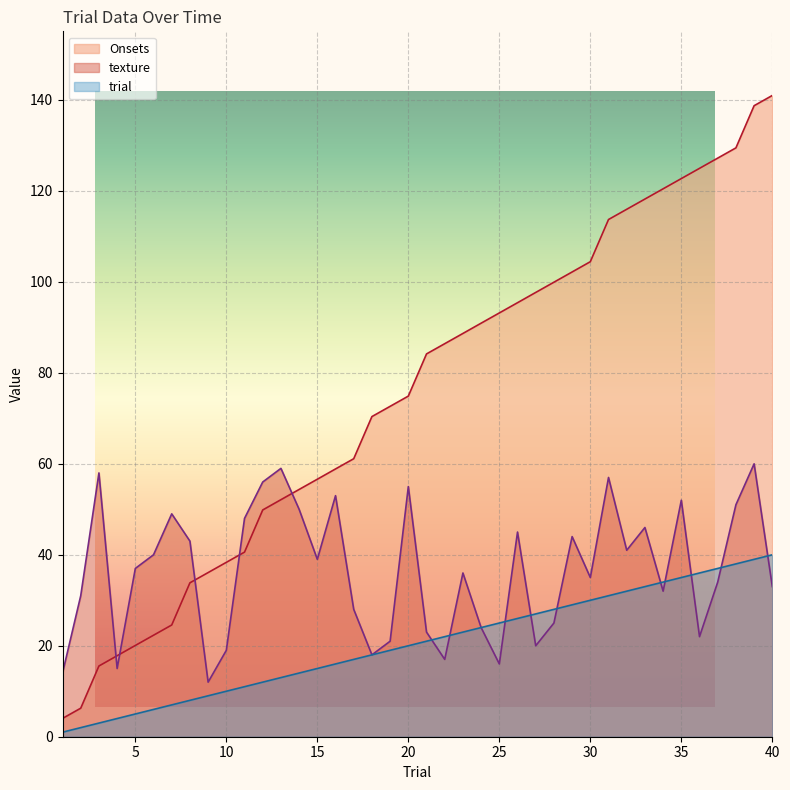

True or false: texture and trial cross at least once.

True